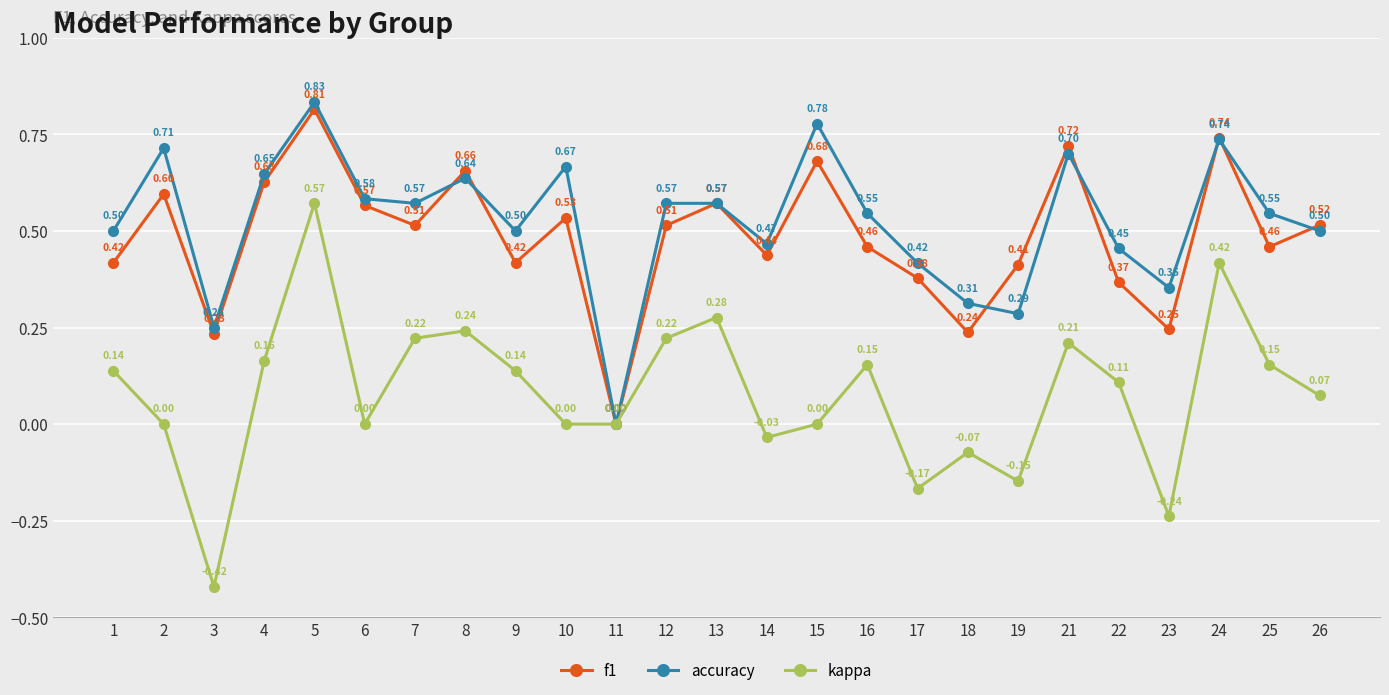

At 3, list the series in order from smallest to largest.

kappa, f1, accuracy